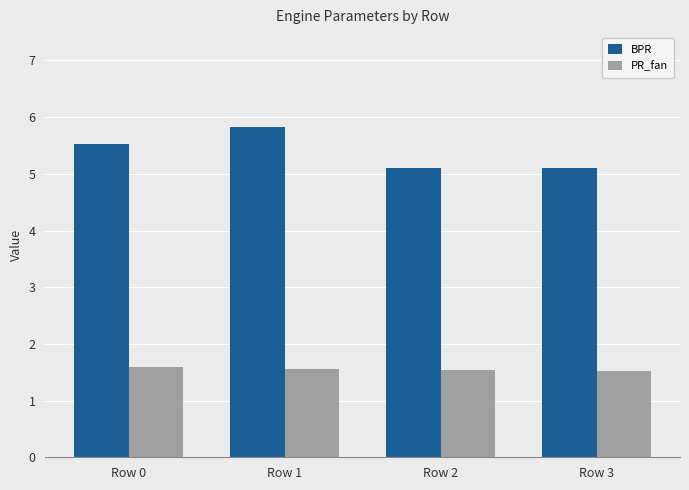

What is the difference between the PR_fan values at Row 0 and Row 3?

0.1